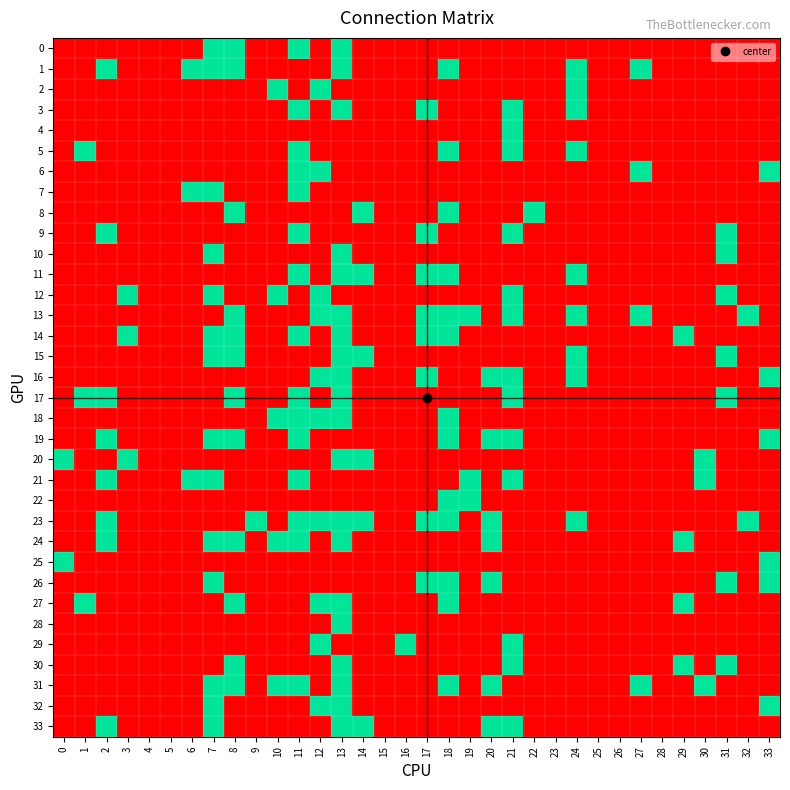

Between 28 and 8, which is larger?

8